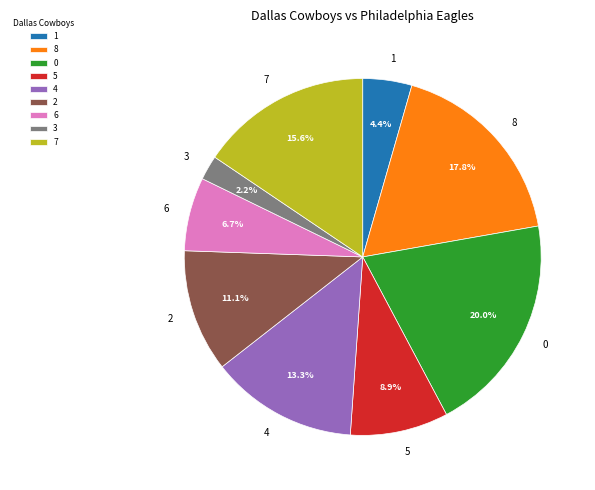

How many slices are in this pie chart?

9